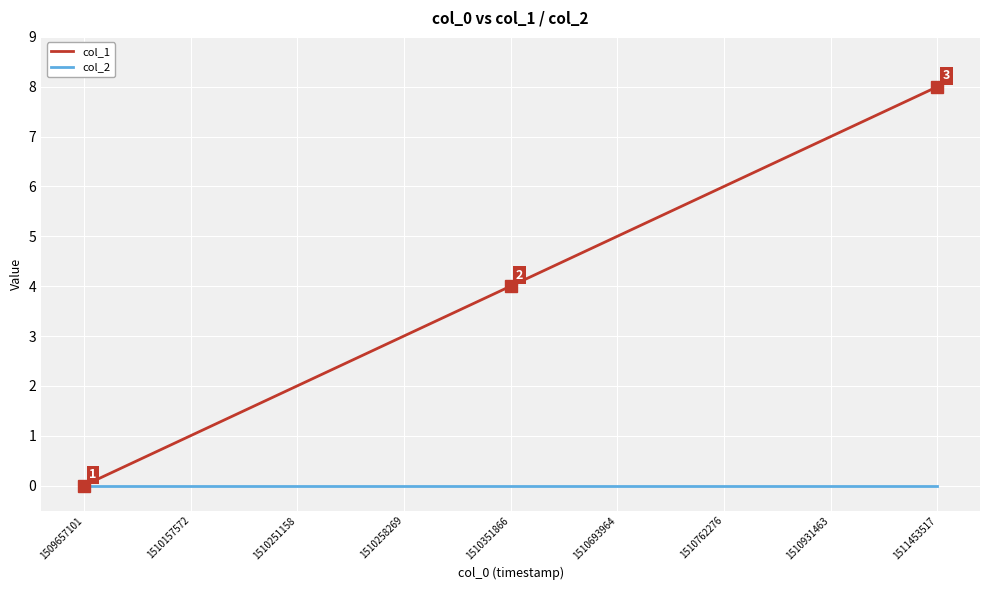

How many col_1 values are between 2 and 6?

5